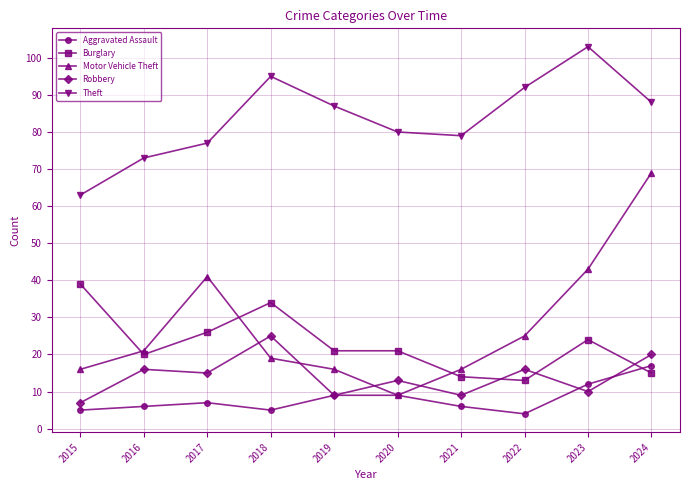

Reading right to left, extract all data points from this chart.

Aggravated Assault: 2024=17	2023=12	2022=4	2021=6	2020=9	2019=9	2018=5	2017=7	2016=6	2015=5
Burglary: 2024=15	2023=24	2022=13	2021=14	2020=21	2019=21	2018=34	2017=26	2016=20	2015=39
Motor Vehicle Theft: 2024=69	2023=43	2022=25	2021=16	2020=9	2019=16	2018=19	2017=41	2016=21	2015=16
Robbery: 2024=20	2023=10	2022=16	2021=9	2020=13	2019=9	2018=25	2017=15	2016=16	2015=7
Theft: 2024=88	2023=103	2022=92	2021=79	2020=80	2019=87	2018=95	2017=77	2016=73	2015=63